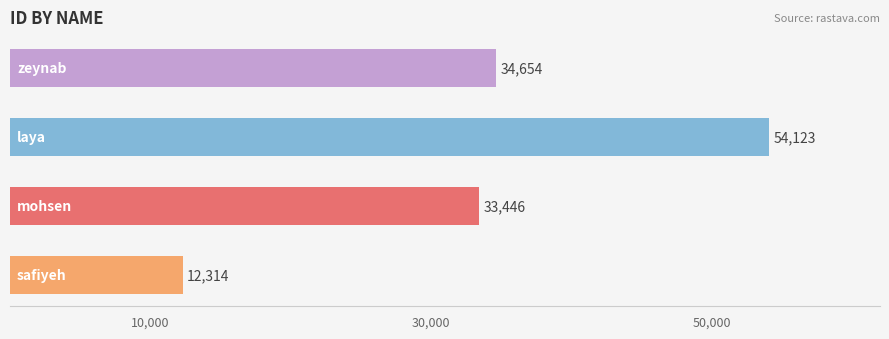

What is the difference between the second highest and minimum values?

22340